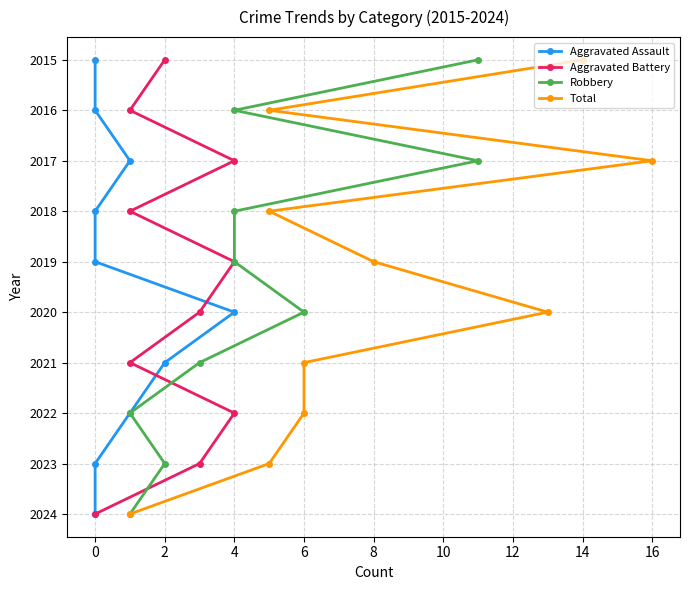

How many lines are shown in the chart?

4